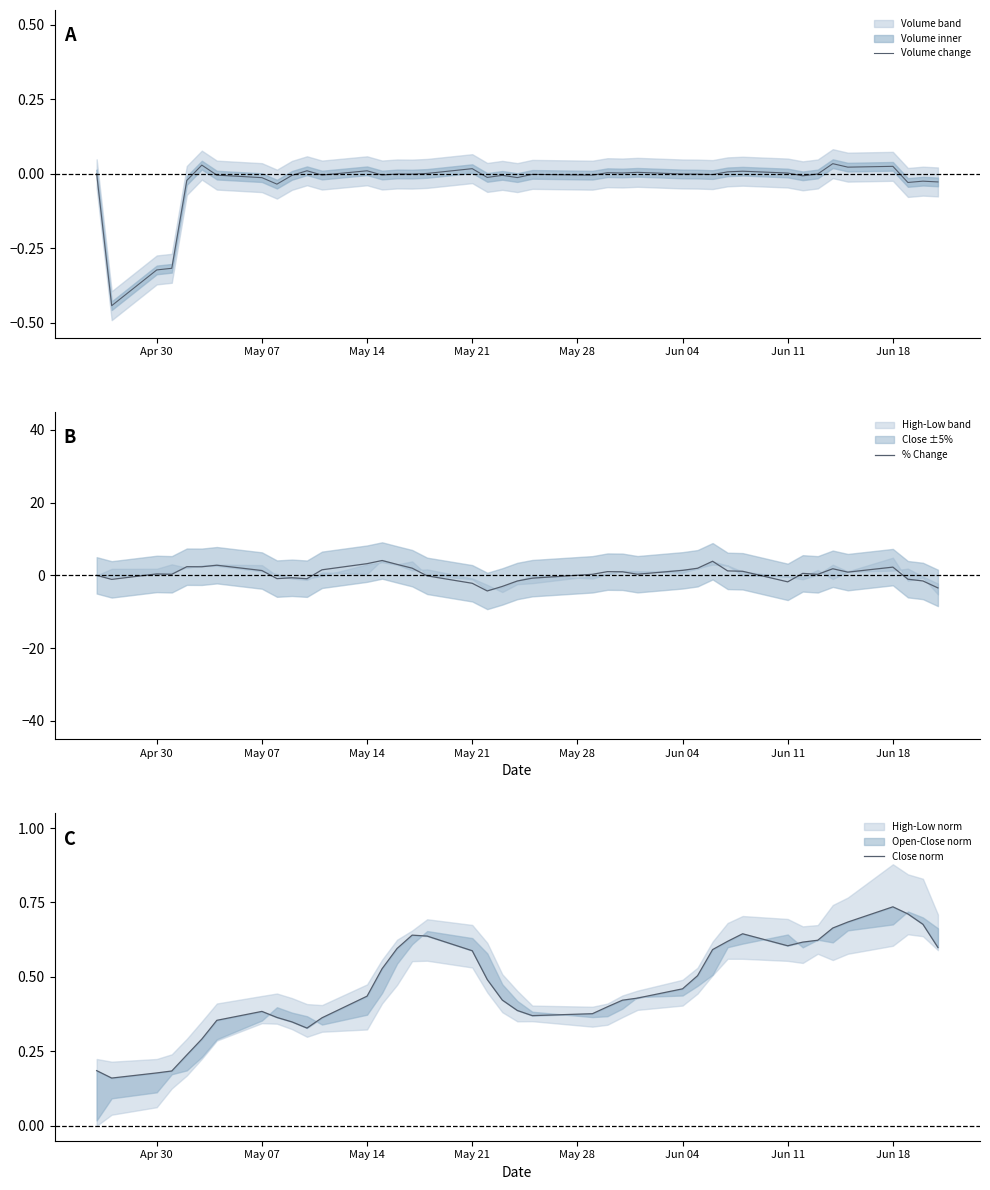

What is the greatest value displayed?

4.1